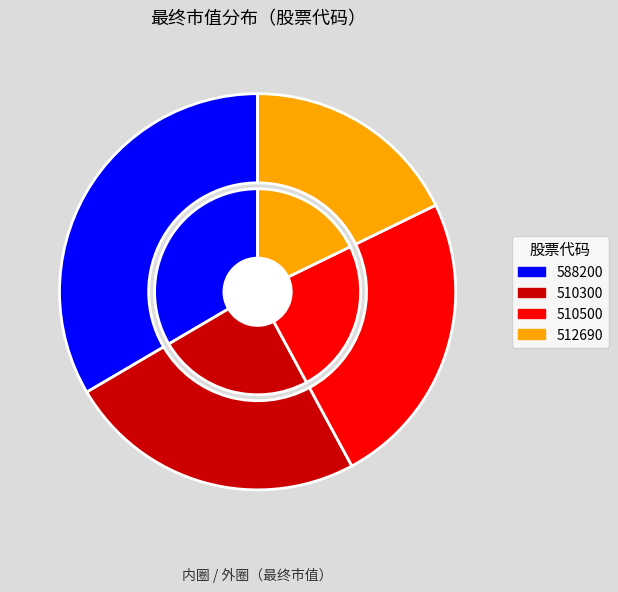

To the nearest percent, what percentage of the pie is 510300?

24%